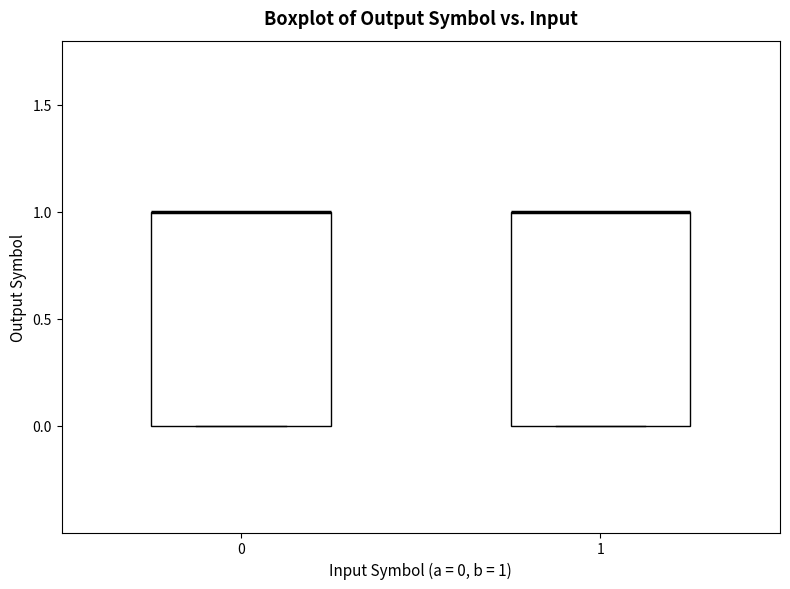

Where is the upper edge of the box at x = 1 on the y-axis? The values are not printed on the chart, so give them approximately, as read against the axis.

1